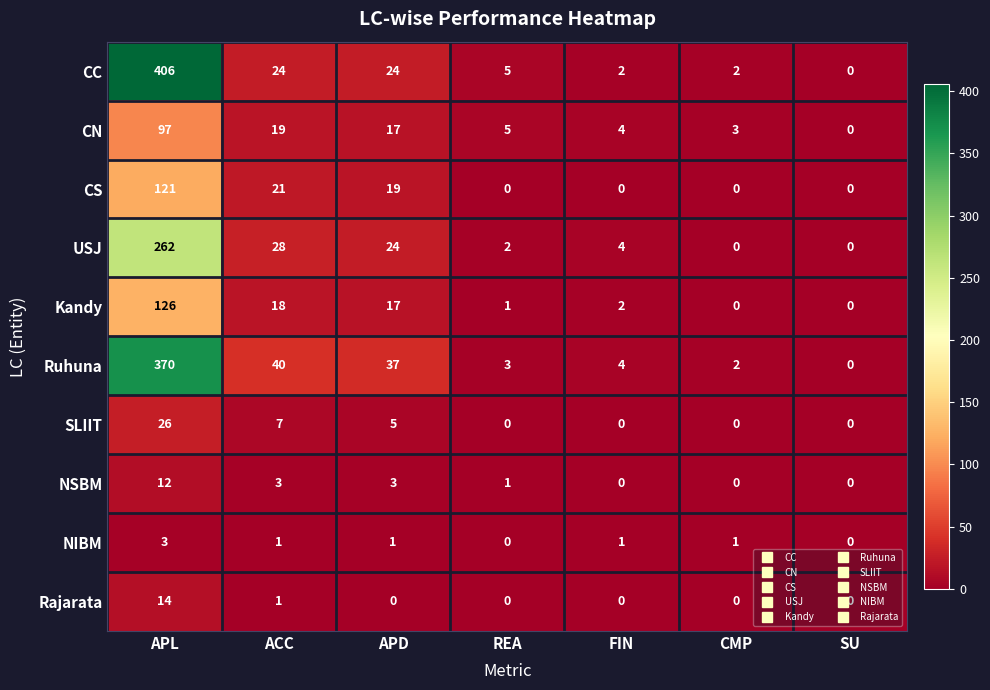

Rank the series by their maximum value, from lowest to highest.

NIBM, NSBM, Rajarata, SLIIT, CN, CS, Kandy, USJ, Ruhuna, CC